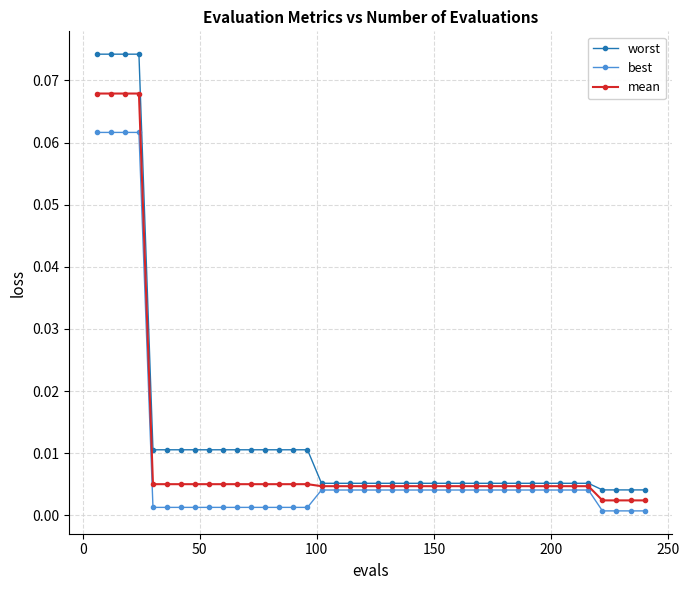

List the series in order of their peak value, lowest first.

best, mean, worst